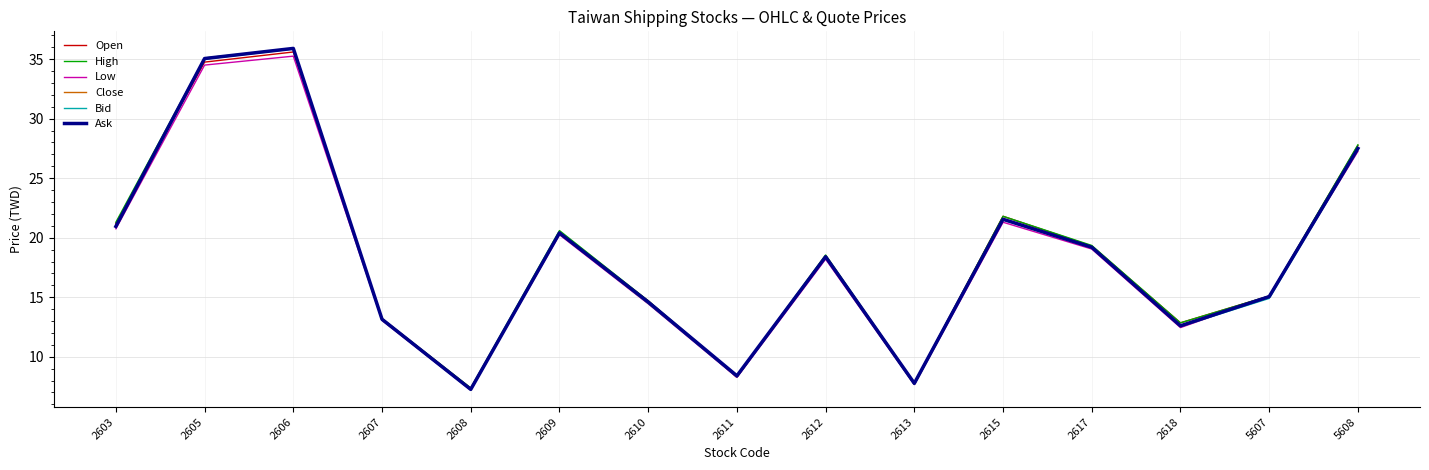

What is the difference between the maximum and second lowest values in the Ask series?

28.1